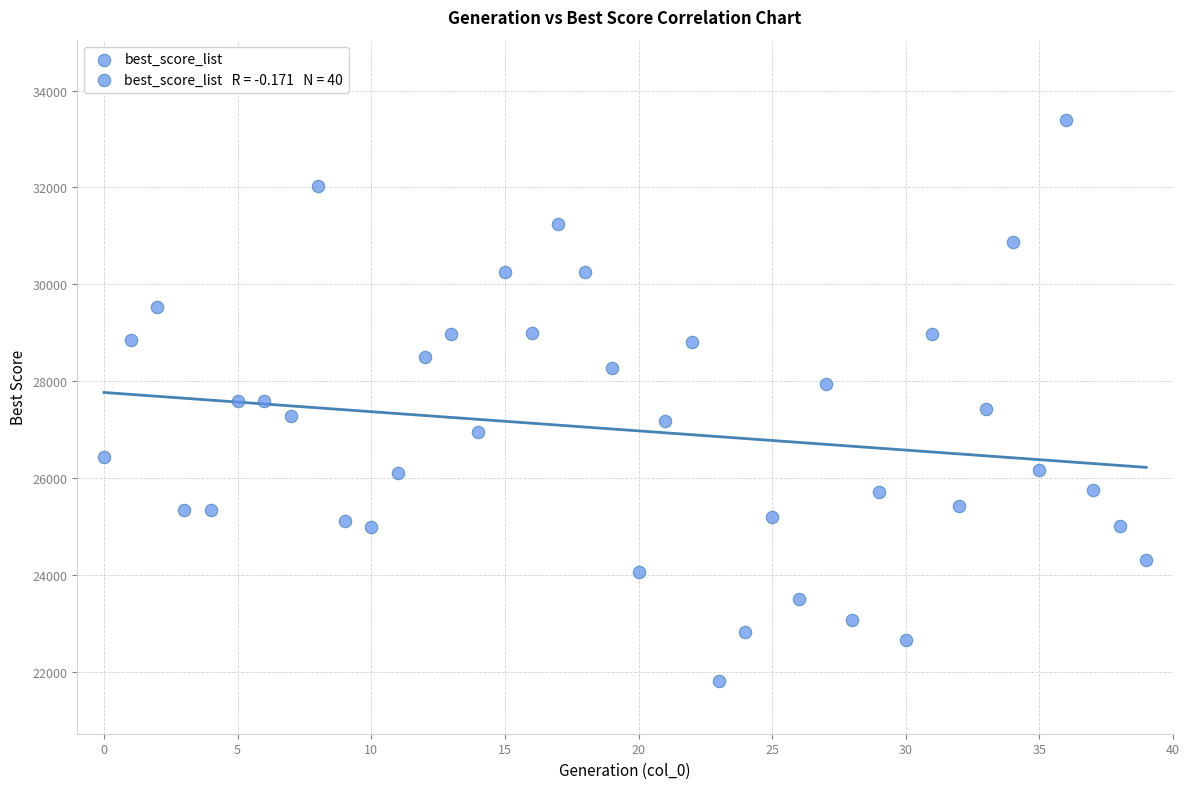

What is the range of Y values (max minus min)?

11573